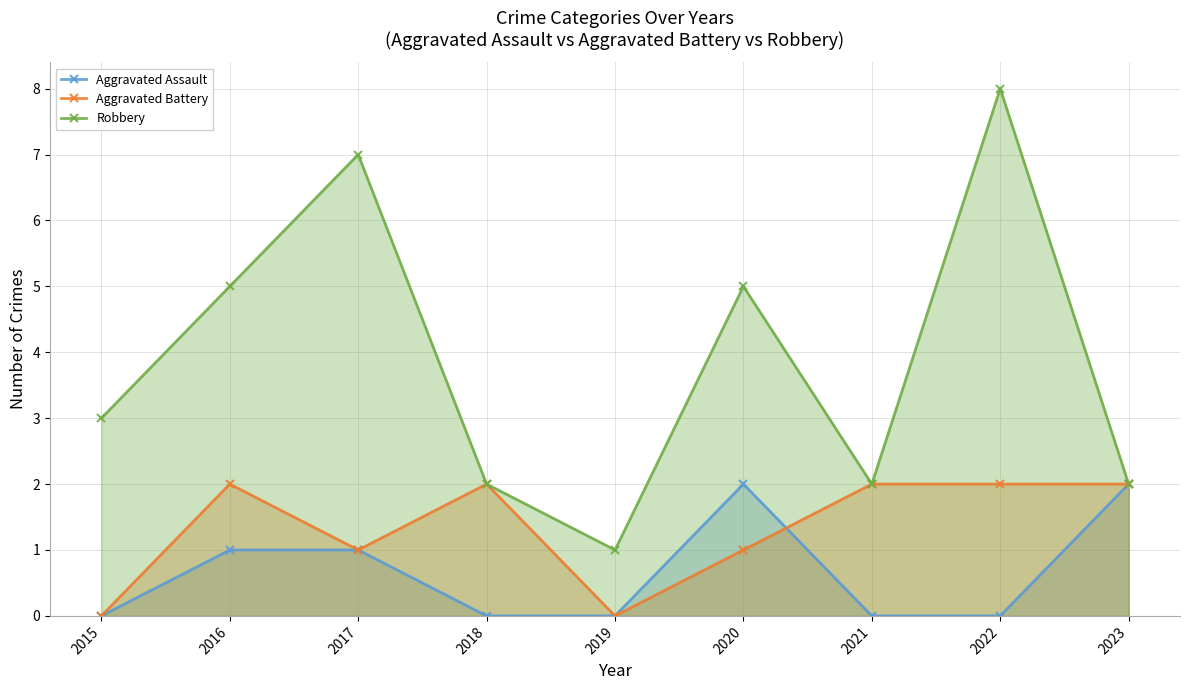

Where is Aggravated Battery nearest to the value 1?

2017